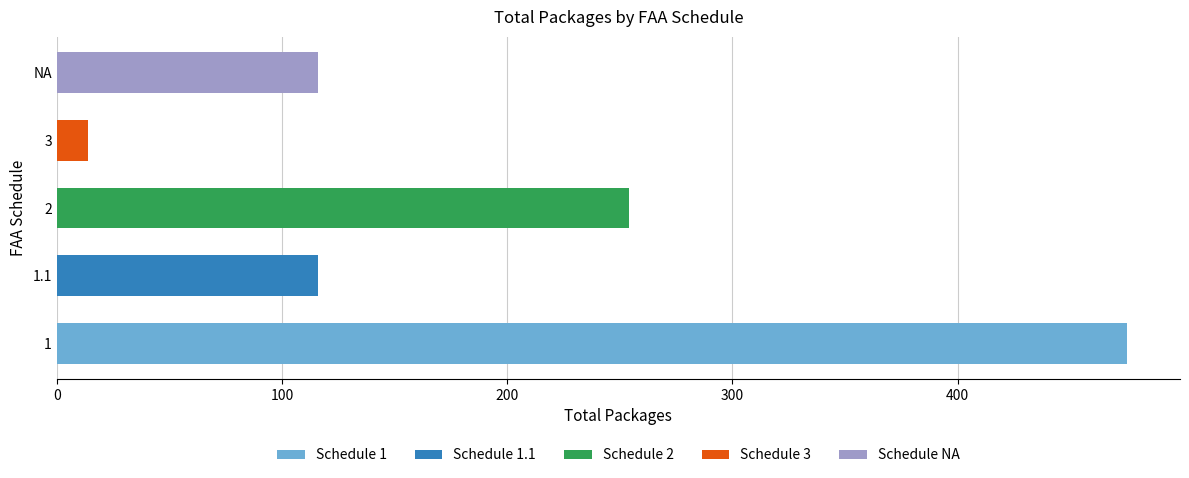

The chart shows a value of 2 at 16. True or false?

False